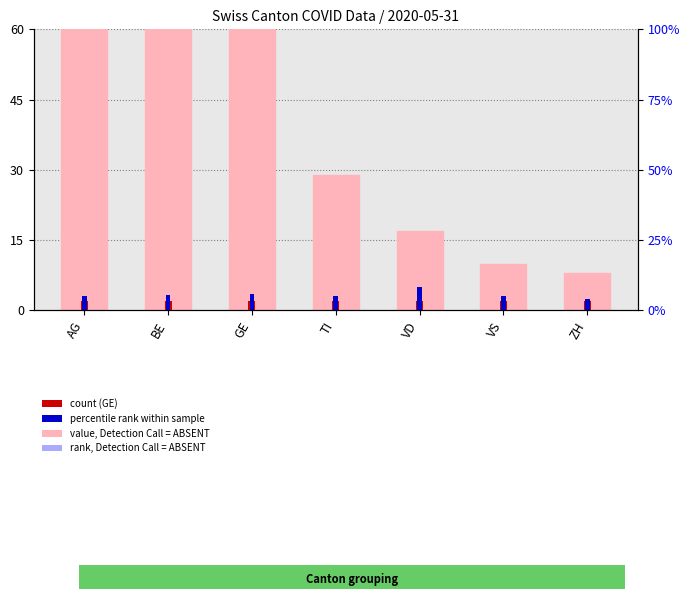

True or false: GE (count) has a value of 2.0 at VS.

True